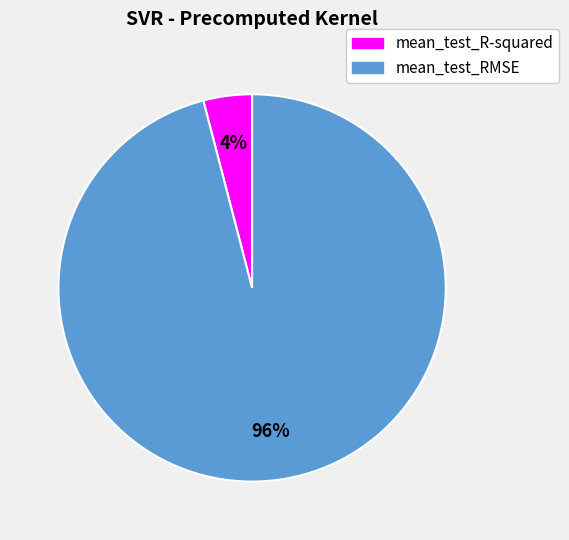

To the nearest percent, what is the difference between the mean_test_R-squared and mean_test_RMSE slice percentages?

92%